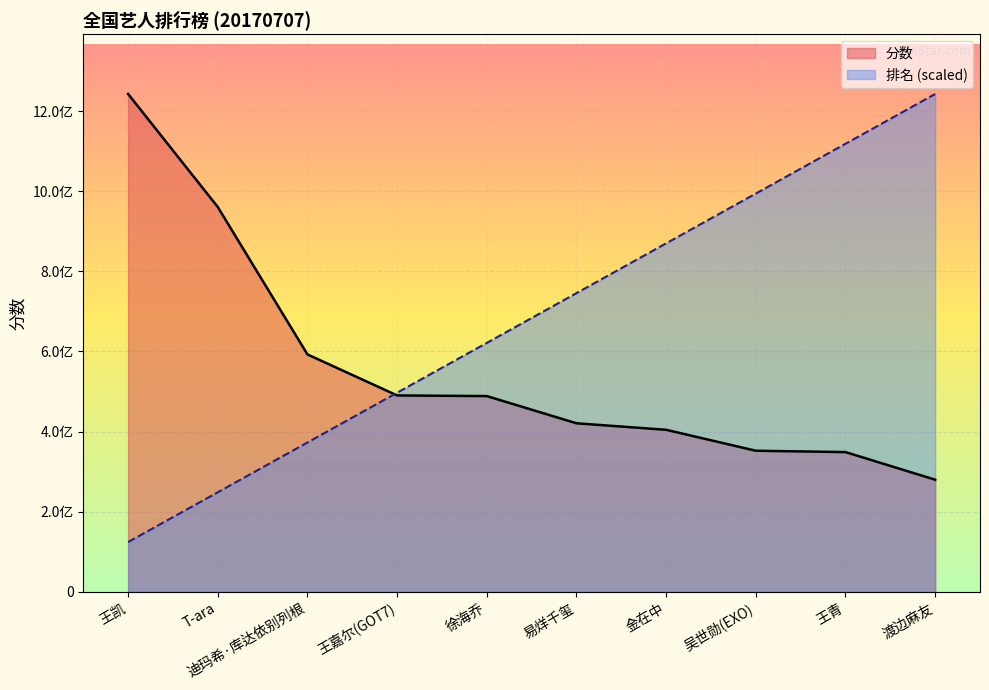

True or false: 排名 and 分数 intersect in this chart.

True